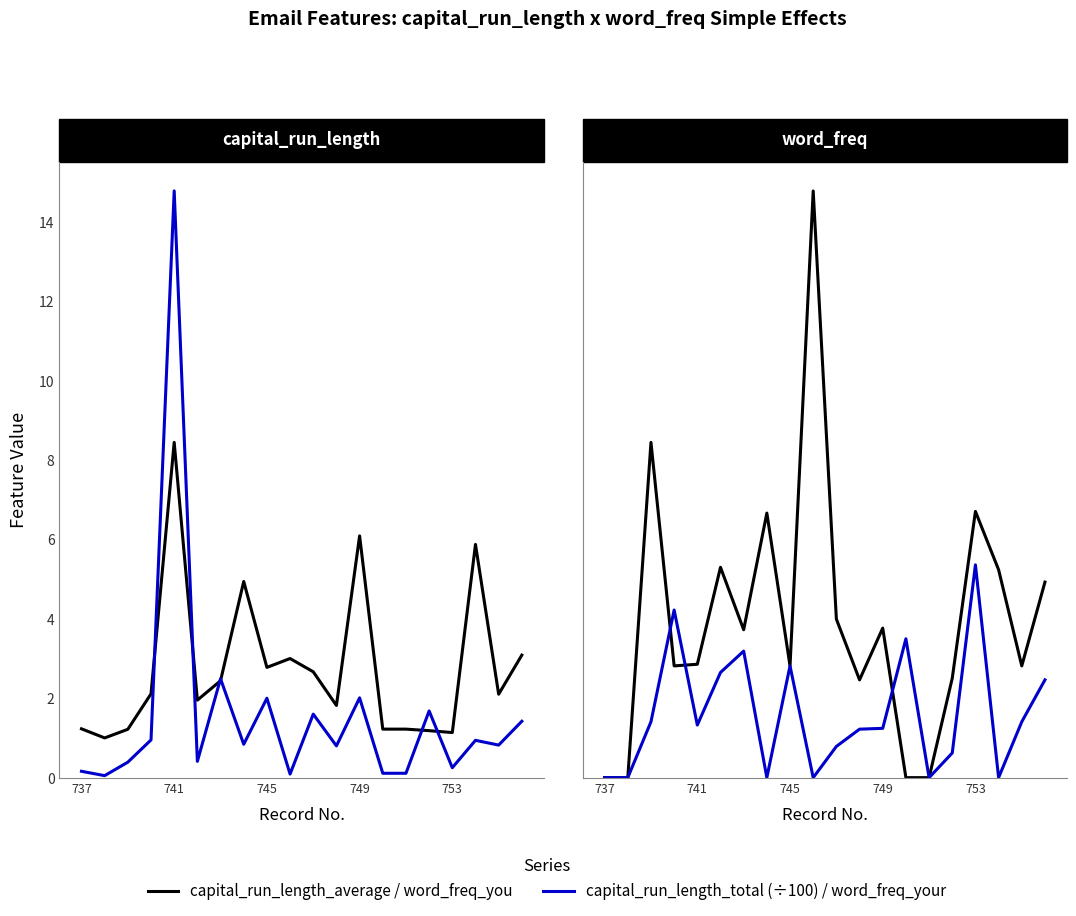

How many lines are shown in the chart?

4